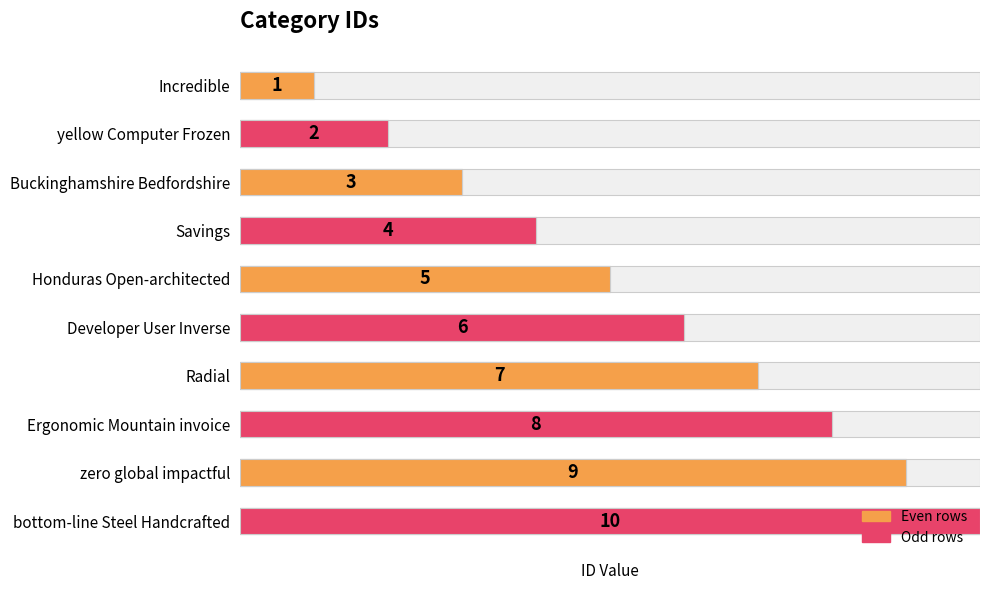

What is the change in value from Honduras Open-architected to Developer User Inverse?

+1